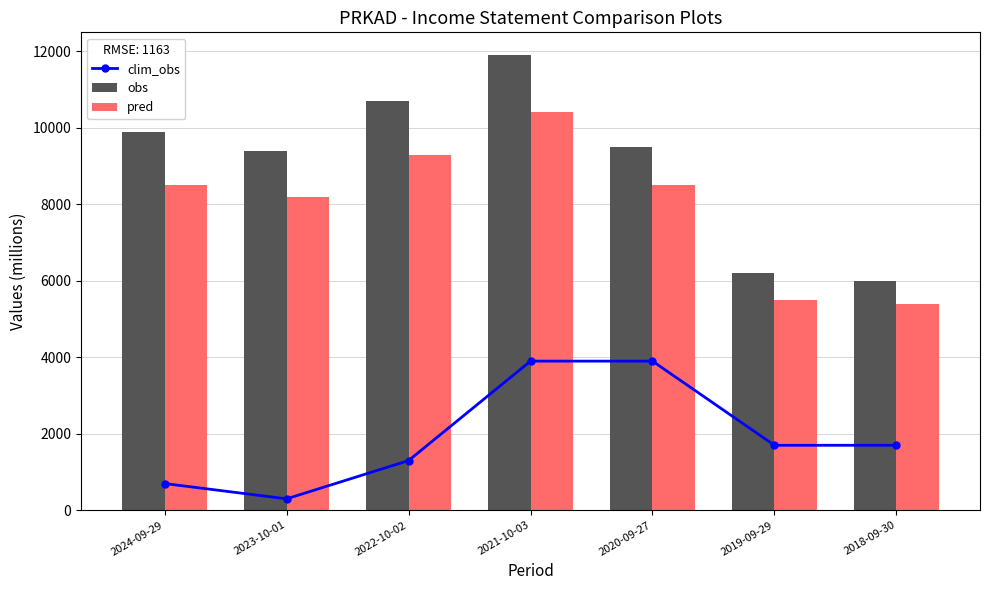

What is the value of the pred bar at the 4th from the left?

10400